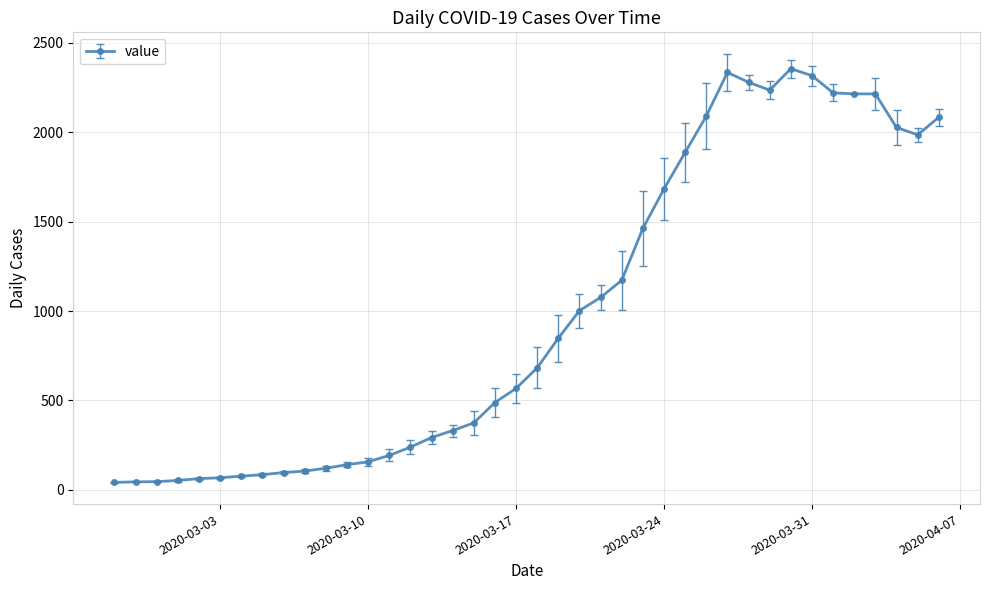

What is the difference between the second highest and minimum values?

2294